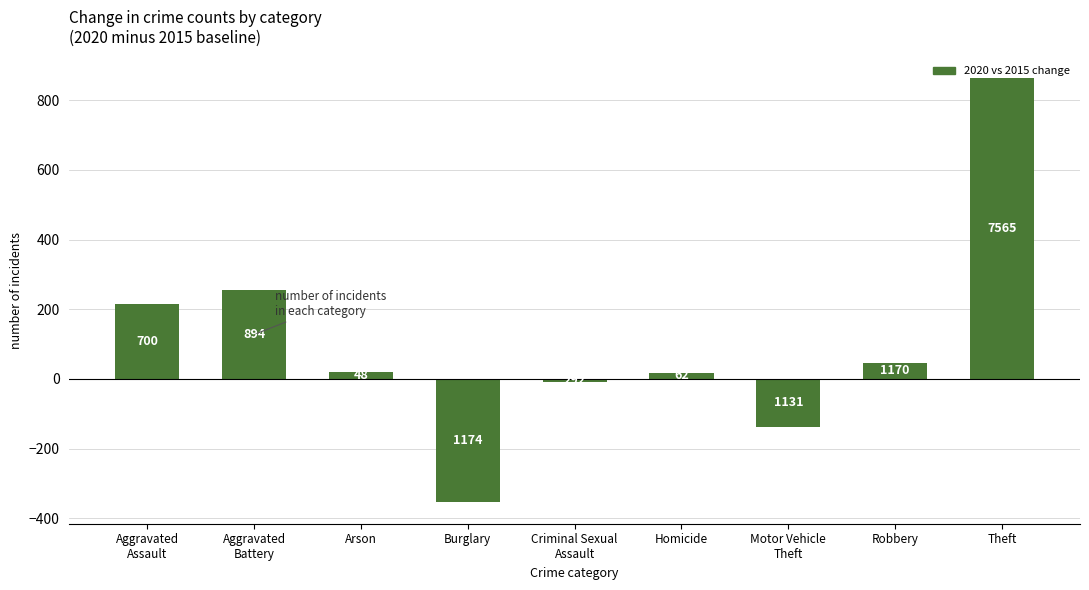

Is it true that the value at Theft is 865?

True